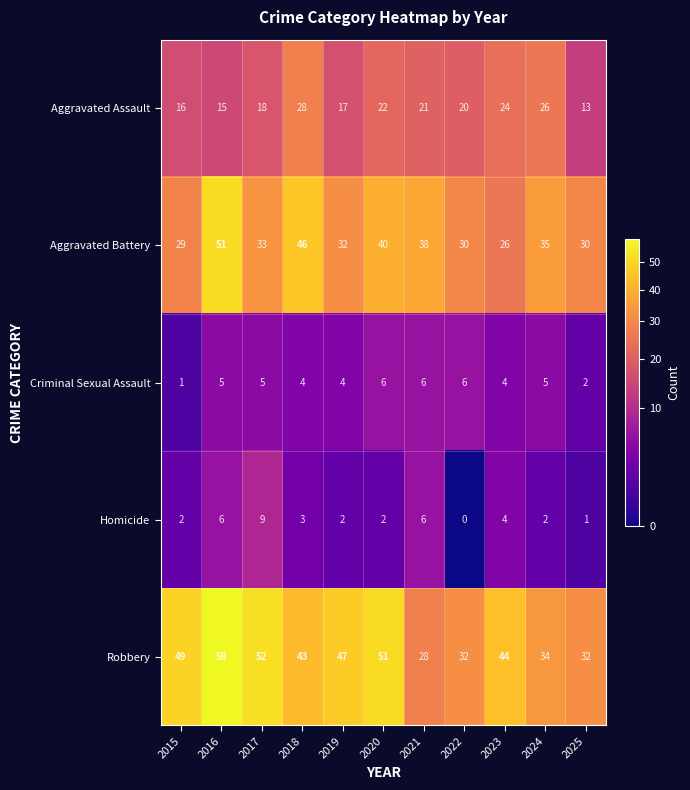

At which category does the chart reach its peak across all series?

2016